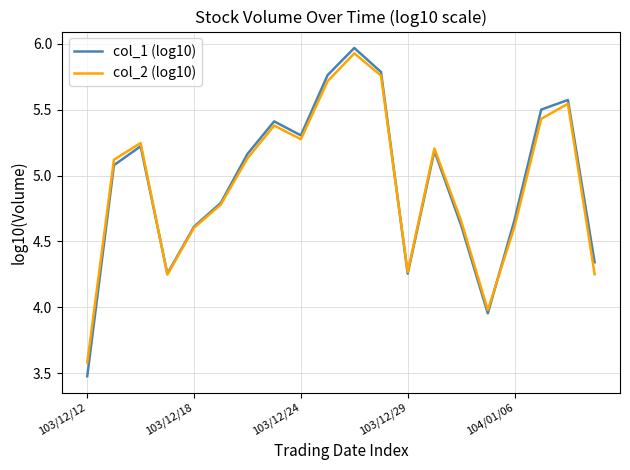

Which series has the largest range (max minus min)?

col_1 (log10)